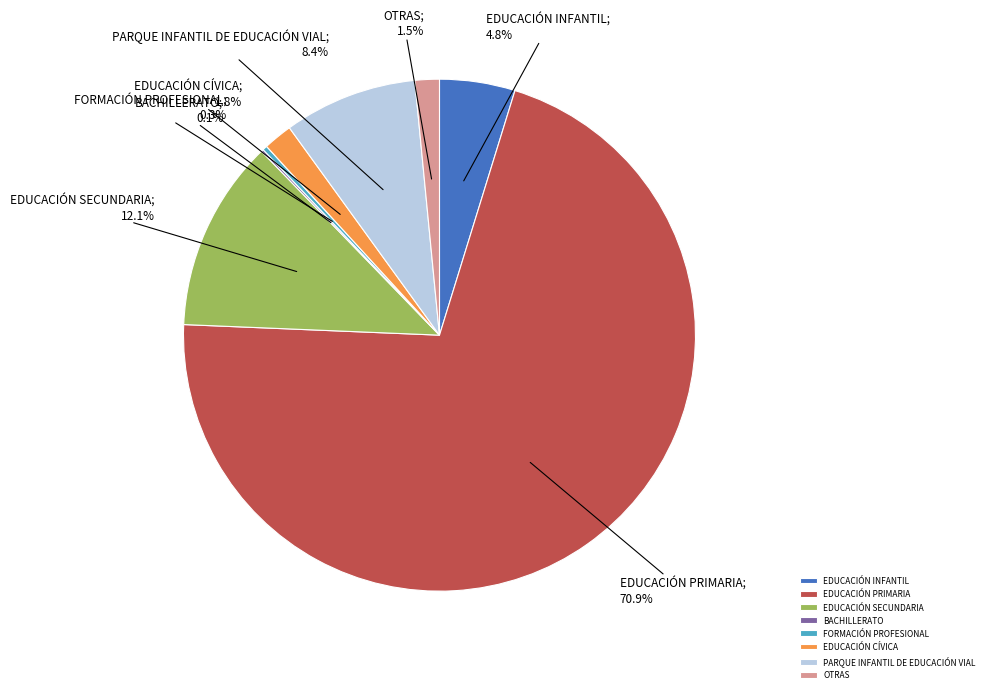

Which slice is the largest?

EDUCACIÓN PRIMARIA